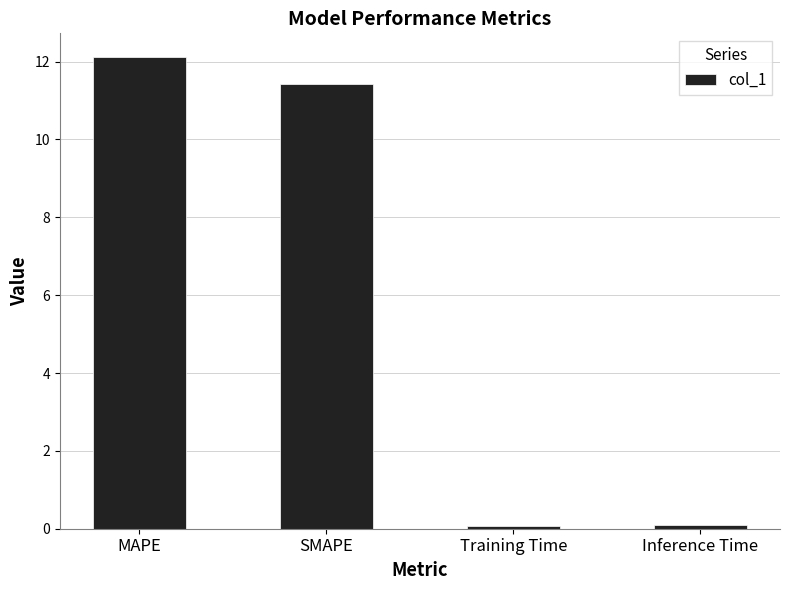

What is the greatest value displayed?

12.1